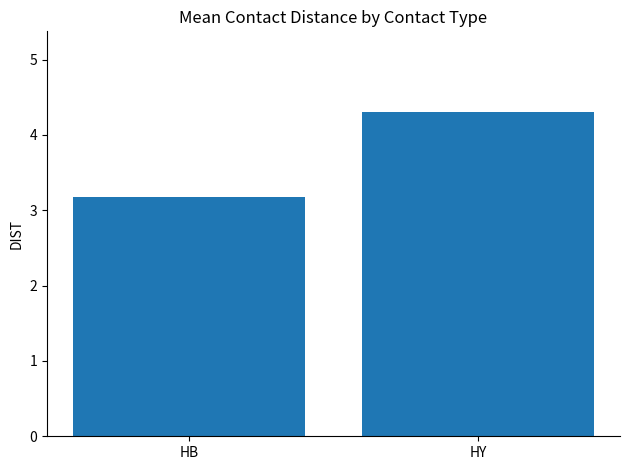

At which label is the value closest to 3?

HB